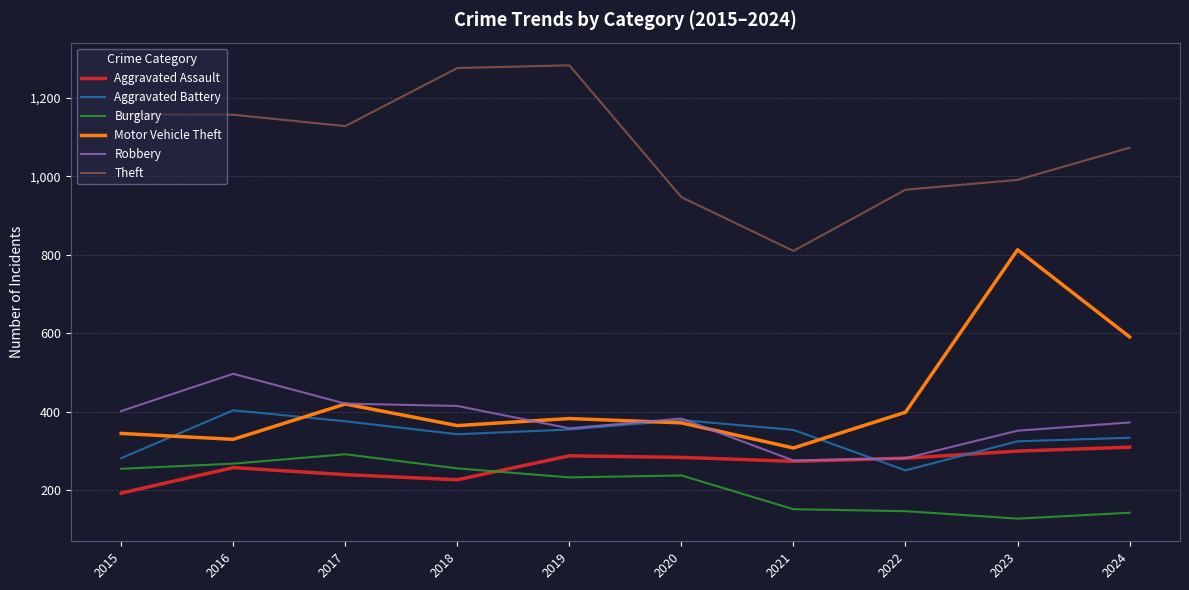

Which series changed the most between 2016 and 2024?

Motor Vehicle Theft